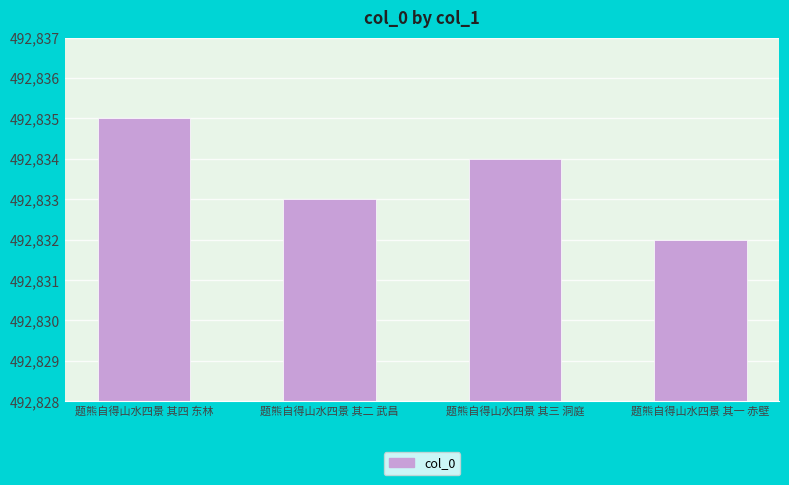

Does the chart contain stacked bars?

No